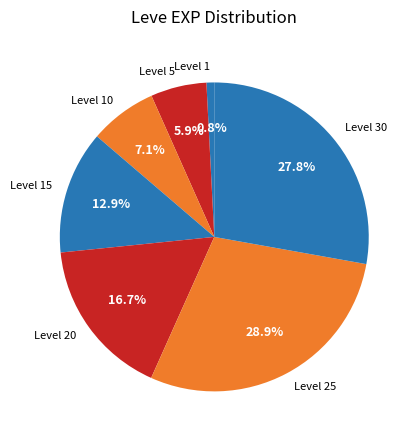

How many slices are in this pie chart?

7